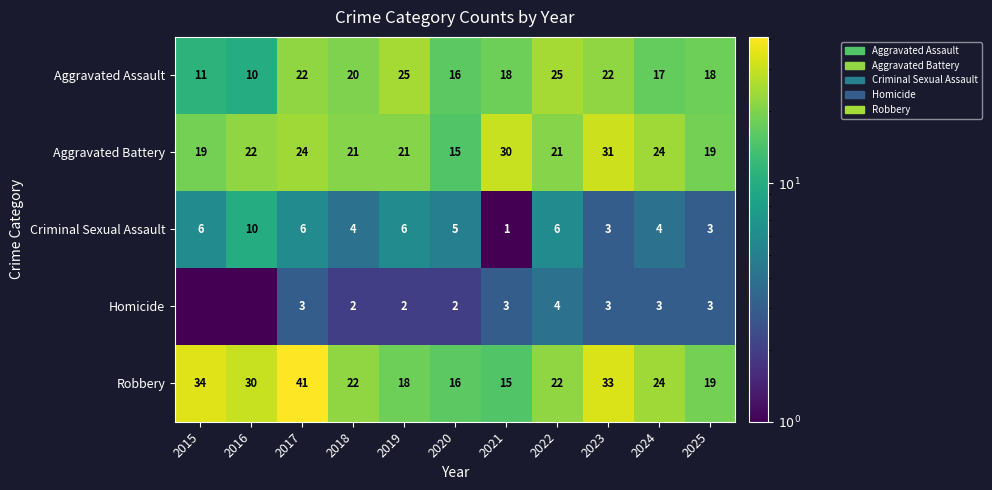

Is the value of Homicide at 2025 greater than the value of Aggravated Battery at 2018?

No